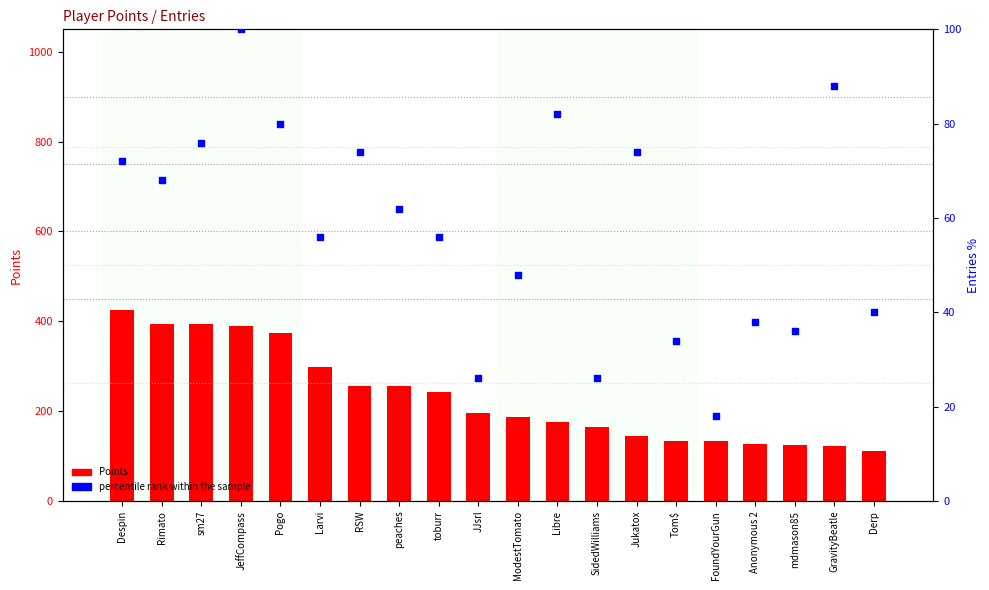

At how many categories does at least one series exceed 229?

9